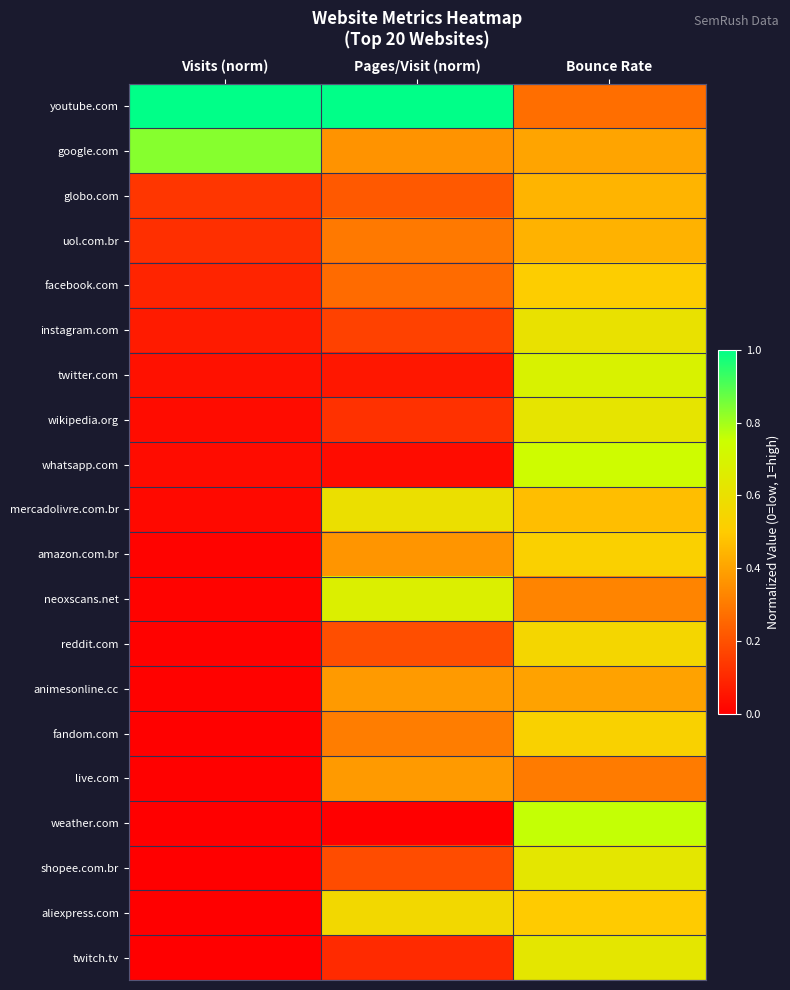

At Bounce Rate, list the series in order from smallest to largest.

youtube.com, live.com, neoxscans.net, animesonline.cc, google.com, uol.com.br, globo.com, mercadolivre.com.br, aliexpress.com, facebook.com, amazon.com.br, fandom.com, reddit.com, instagram.com, wikipedia.org, shopee.com.br, twitch.tv, twitter.com, whatsapp.com, weather.com